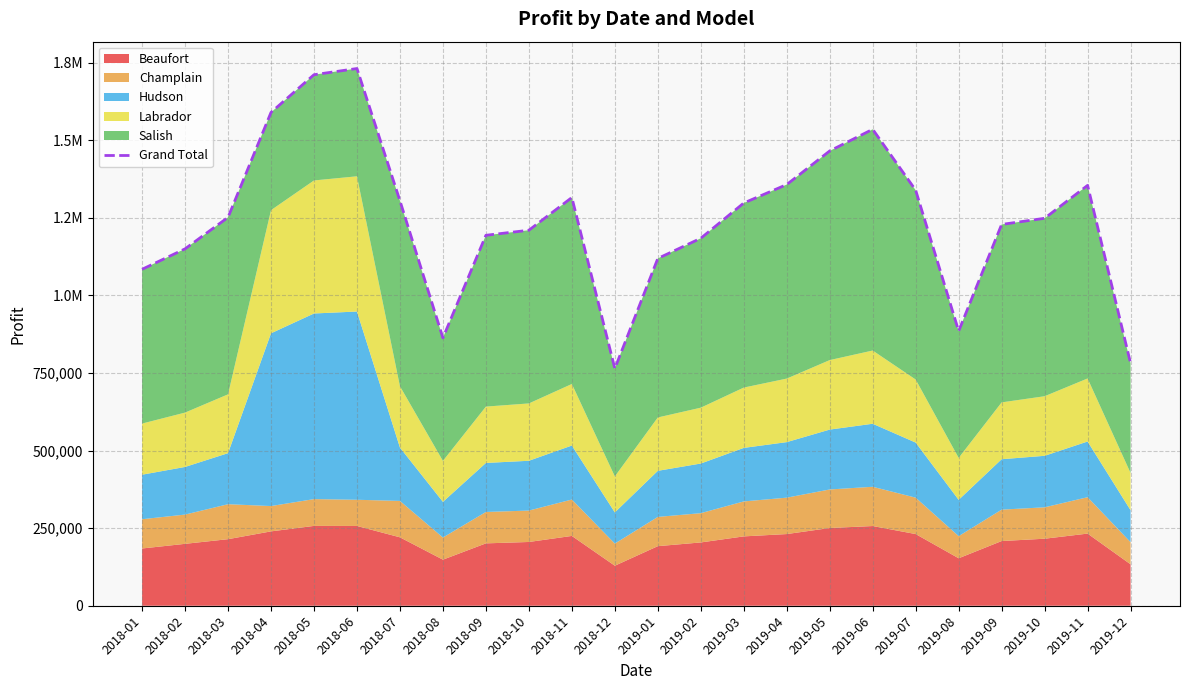

What is the change in value from 2018-11 to 2019-10?

-66950.0